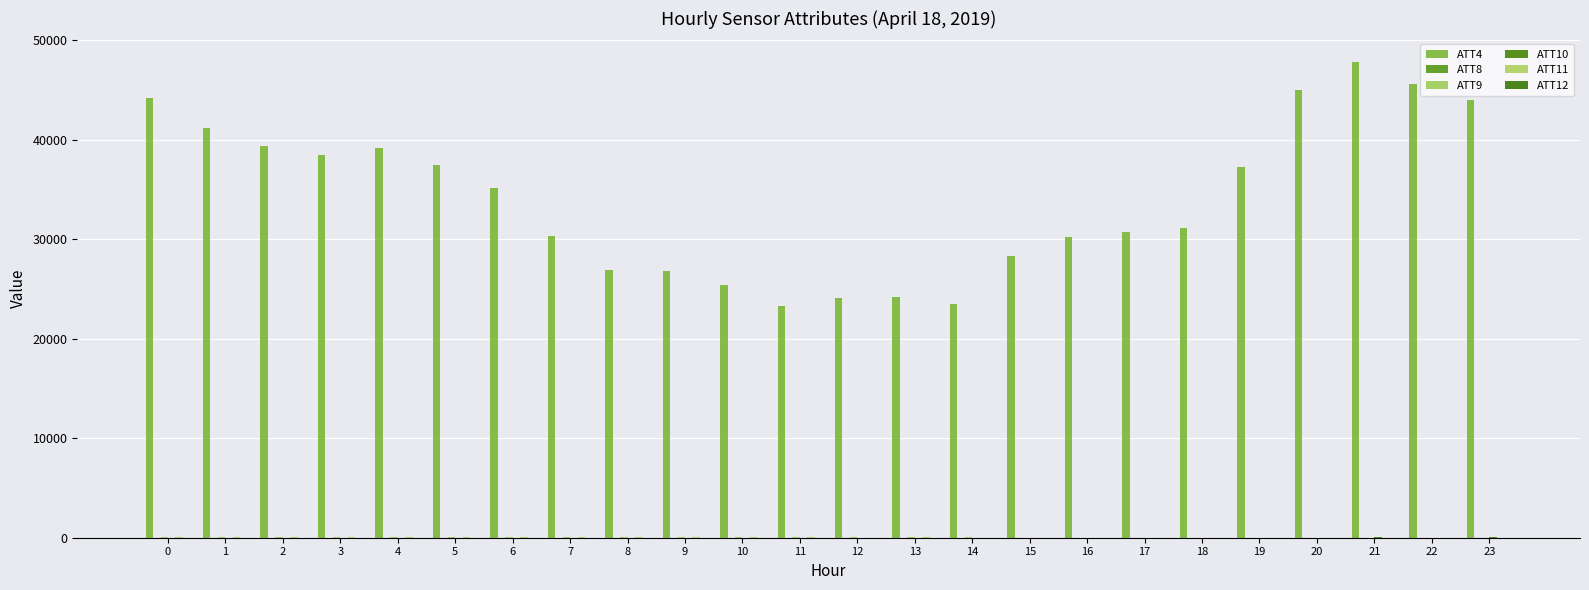

Is it true that ATT10 equals 4.0 at 15?

False